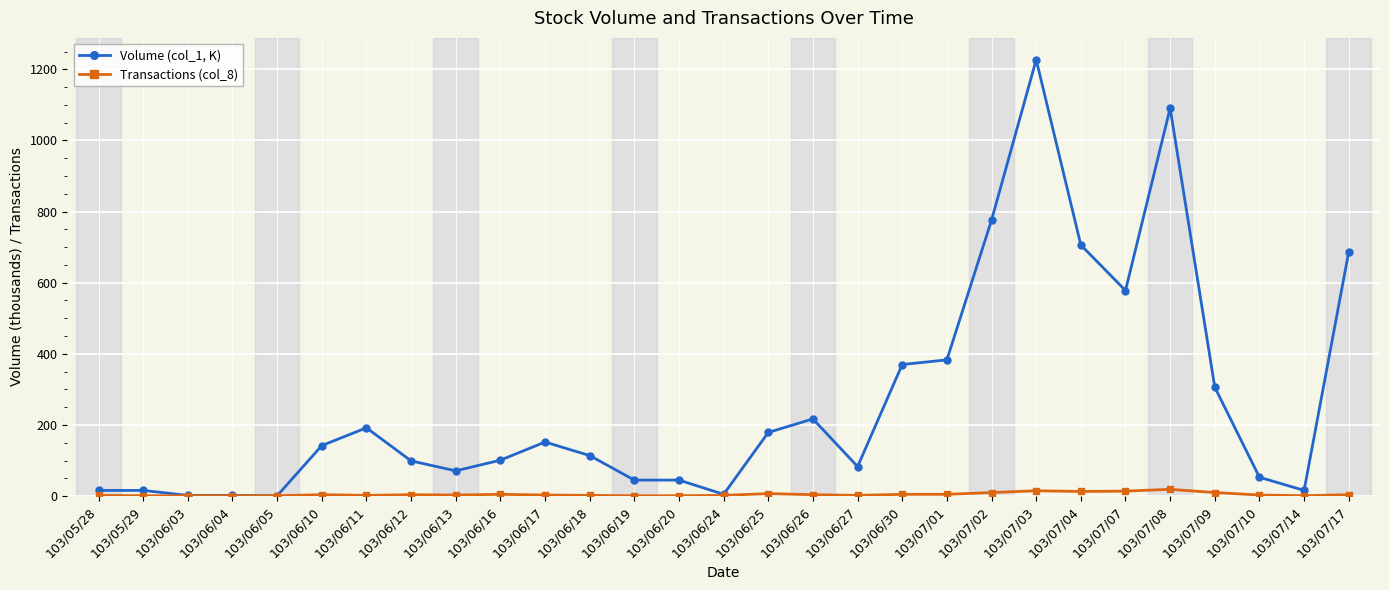

Rank the series by their average value, from lowest to highest.

Transactions (col_8), Volume (col_1, K)